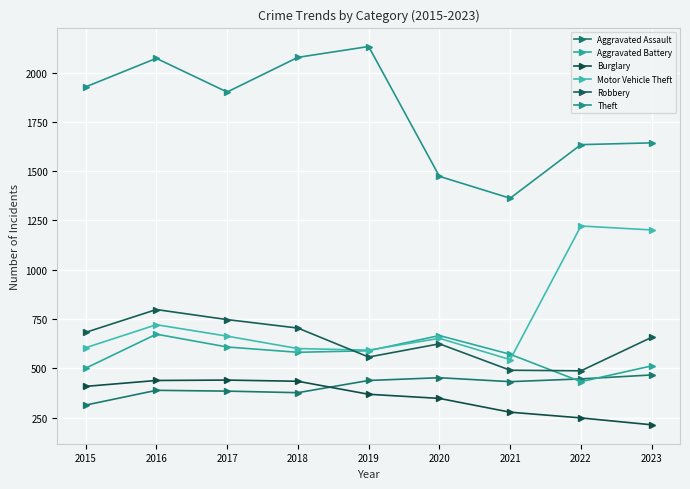

How many data points in Aggravated Assault are less than 432?

4